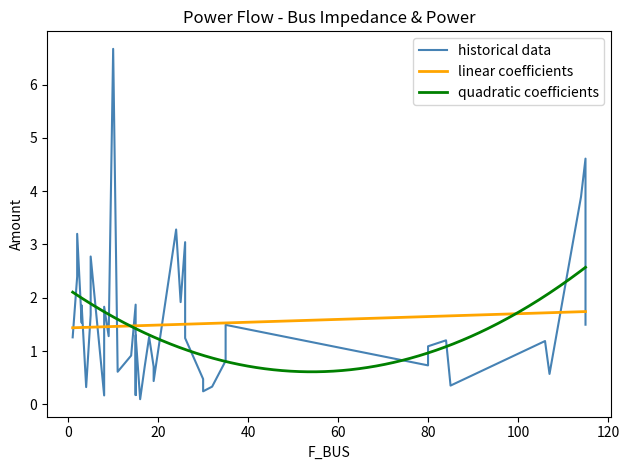

Where is the first local minimum for BR_X?

3